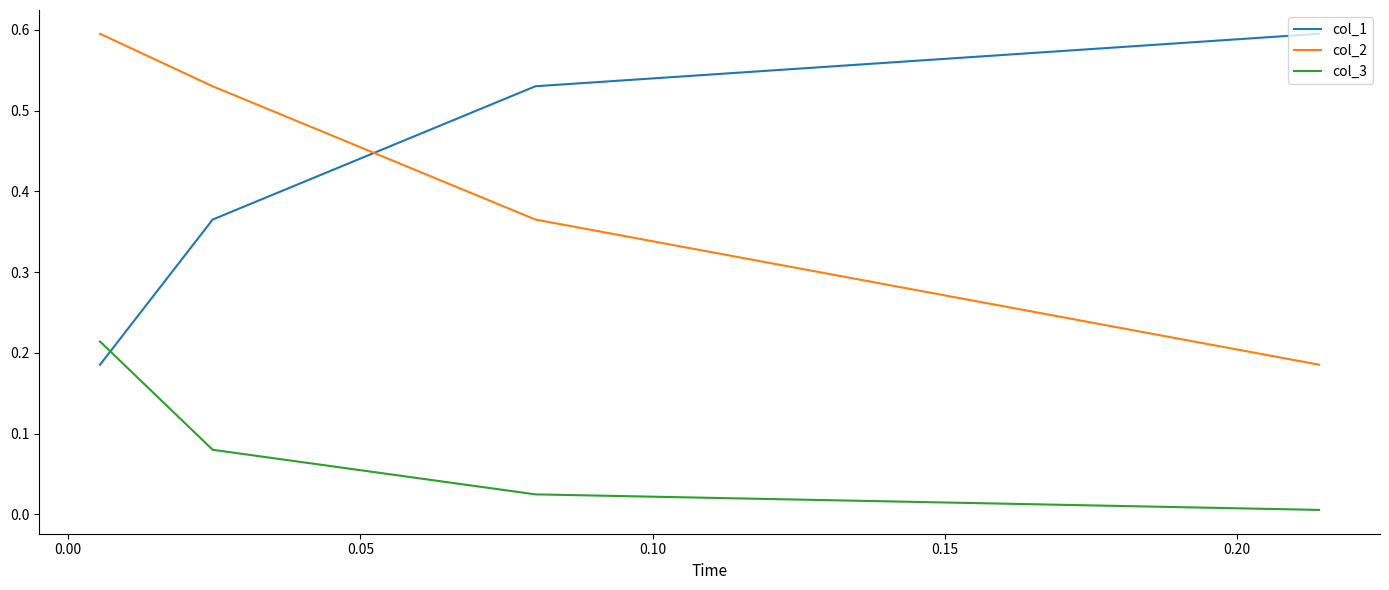

Count the col_2 values in the range 0 to 1.

4